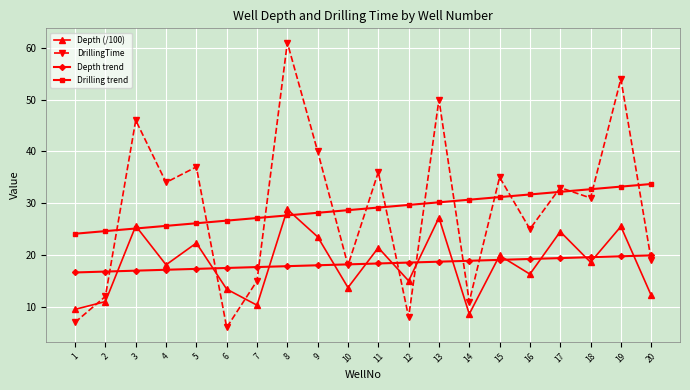

What is the difference between the highest and lowest values at 17?

13.6